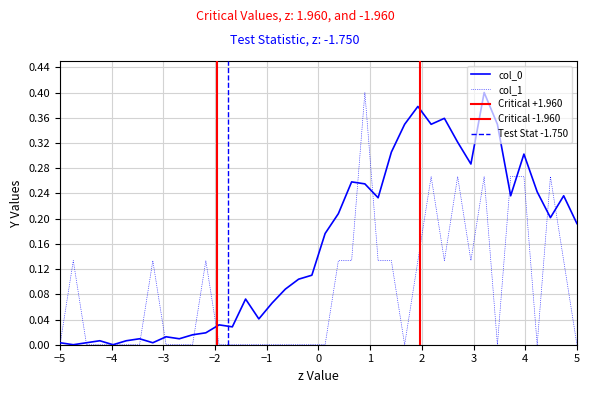

How many lines are shown in the chart?

2